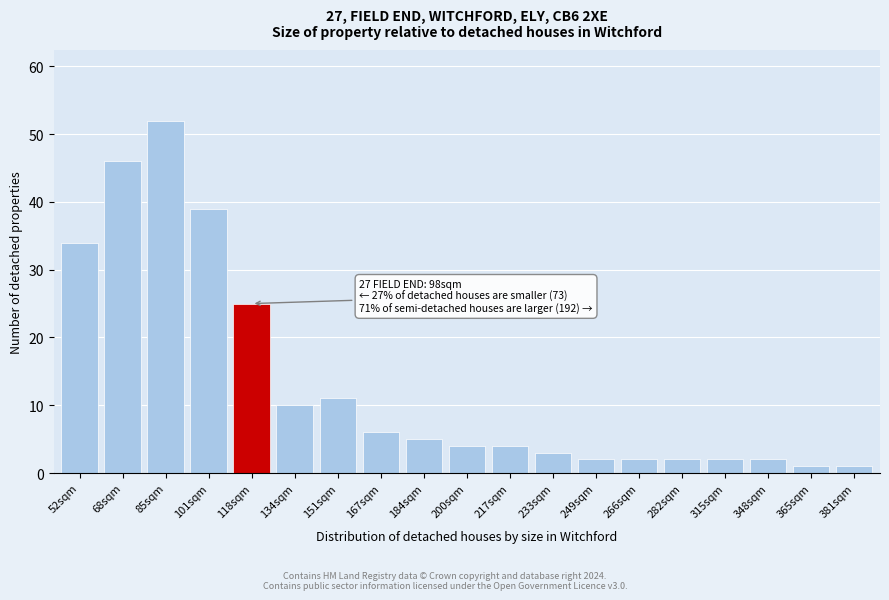

Reading left to right, transcribe all the data shown in this chart.

34	46	52	39	25	10	11	6	5	4	4	3	2	2	2	2	2	1	1